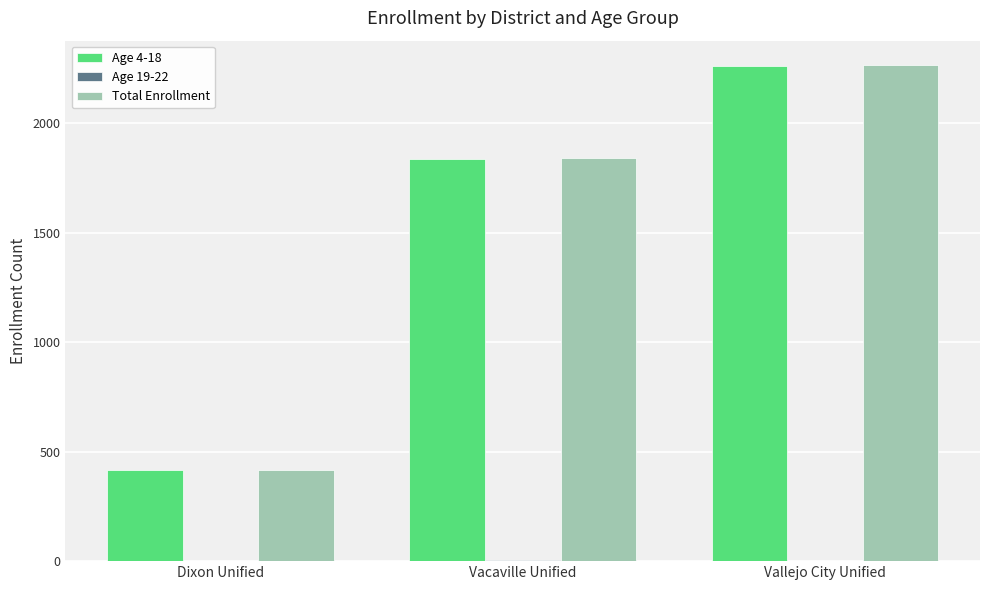

Is it true that Age 4-18 equals 415 at Dixon Unified?

True